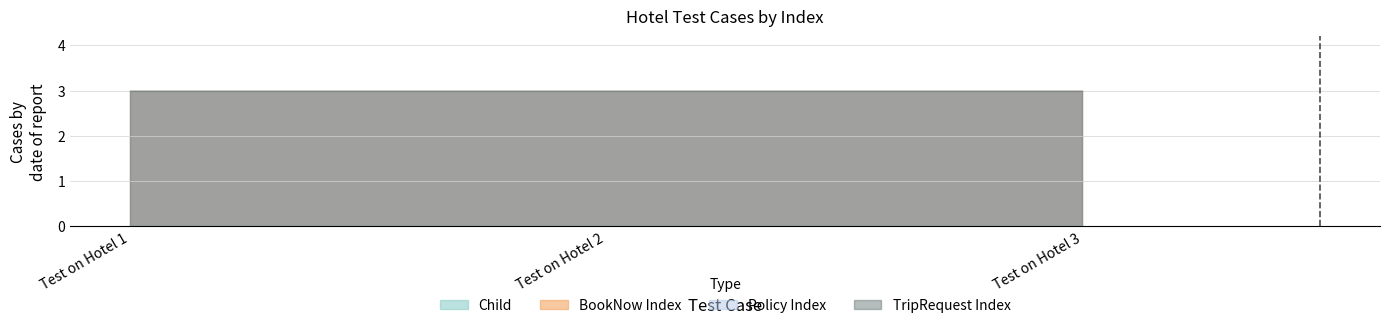

What is the sum of all TripRequest Index values?

9